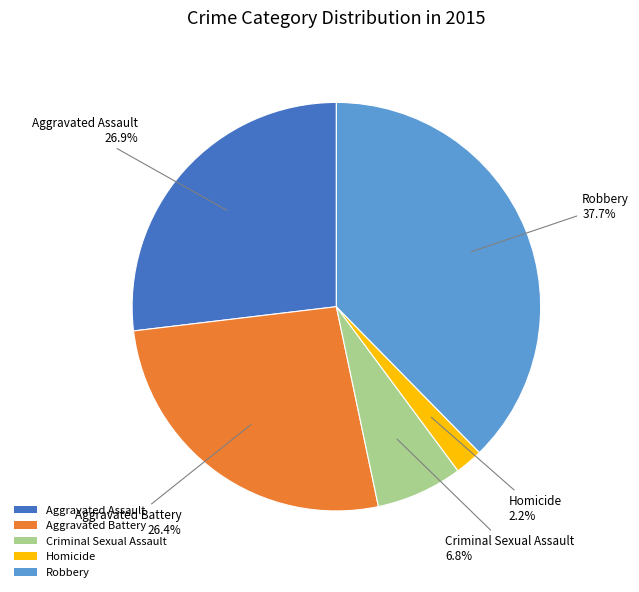

Count the number of slices in the pie.

5